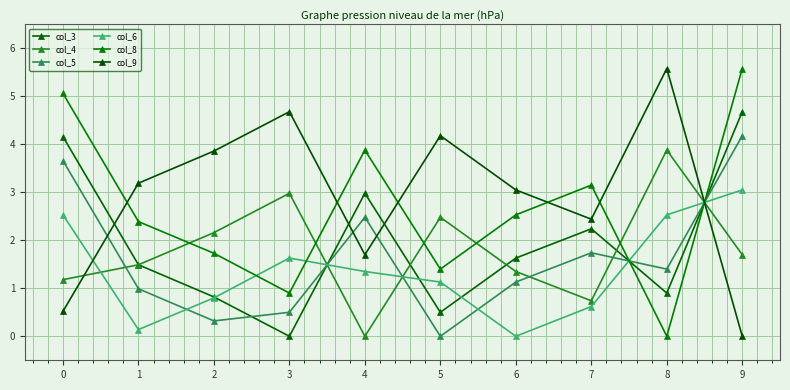

Count the number of data series in this chart.

6